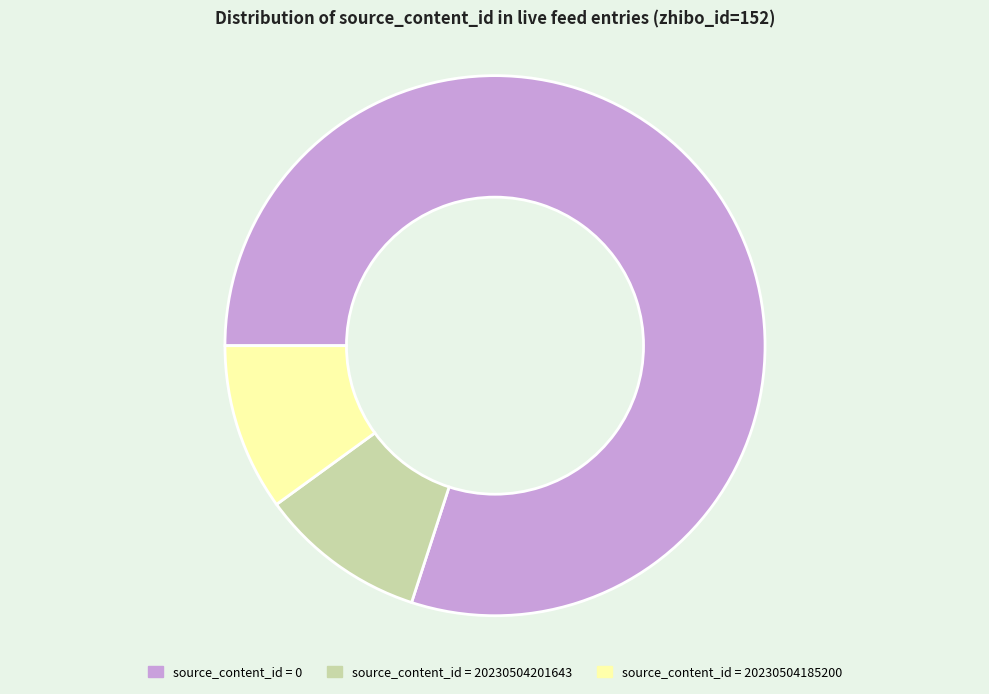

Which category has the biggest portion of the pie?

source_content_id = 0